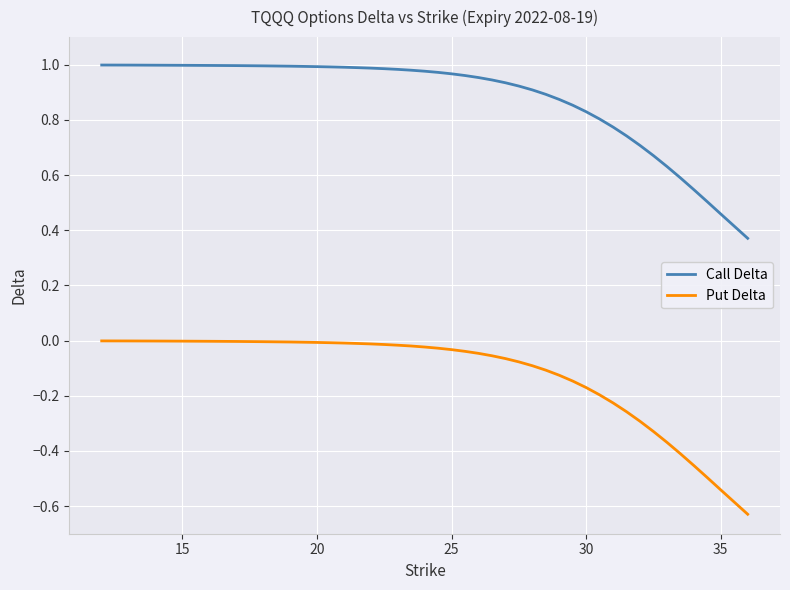

How many lines are shown in the chart?

2